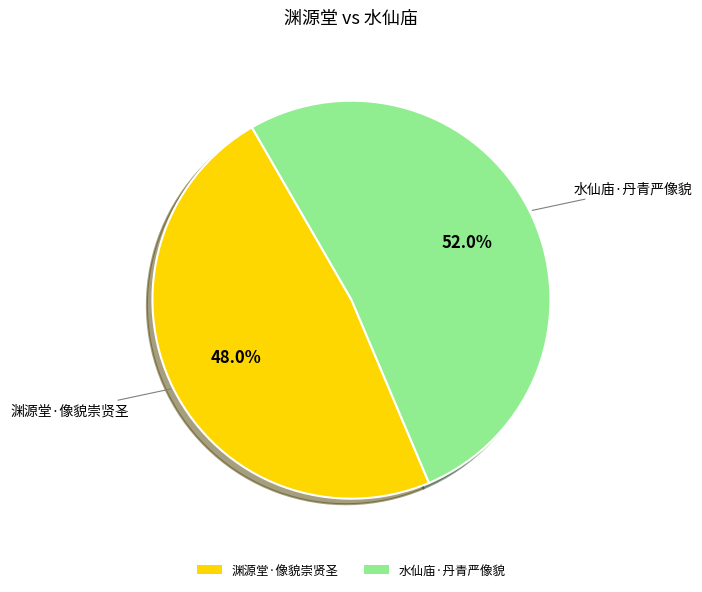

To the nearest percent, what is the average slice percentage?

50%